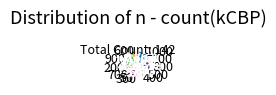

Combined, do 400 and 800 account for over 50%?

No